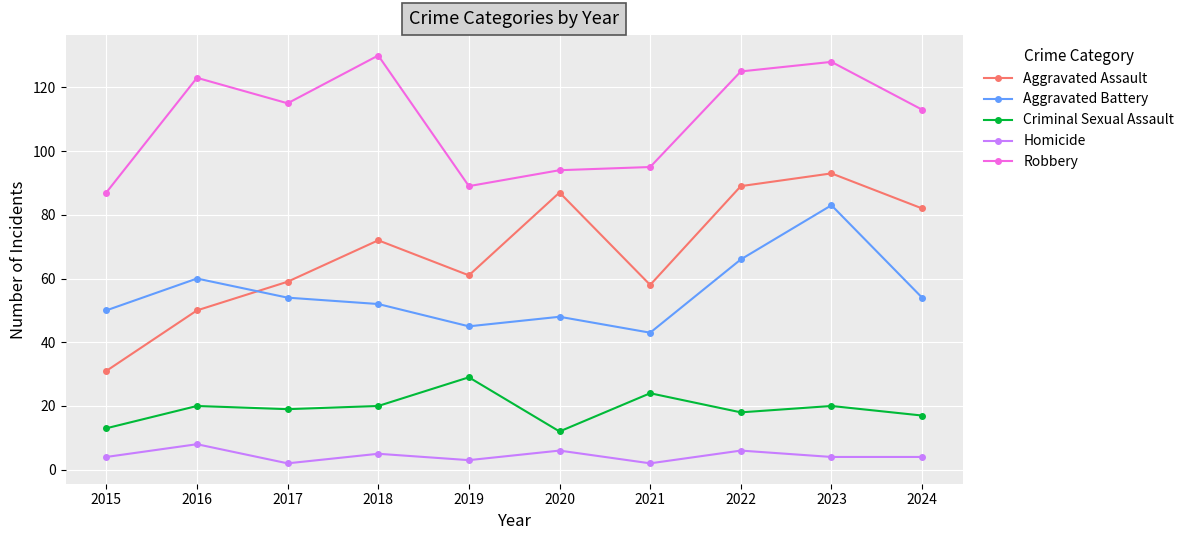

Is it true that Aggravated Battery equals 43 at 2021?

True